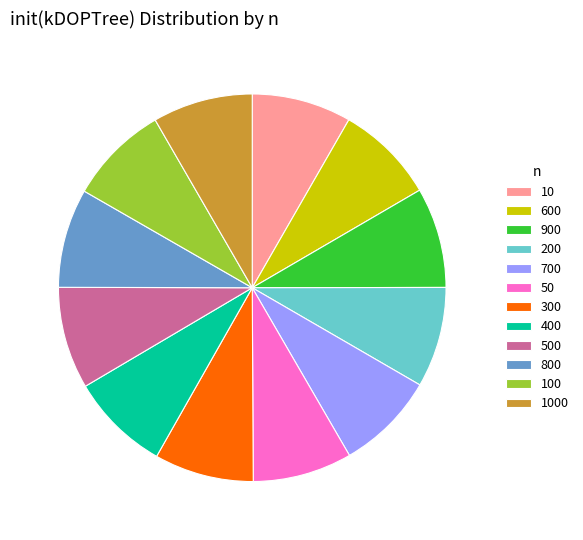

Is there any slice that represents more than half of the pie?

No